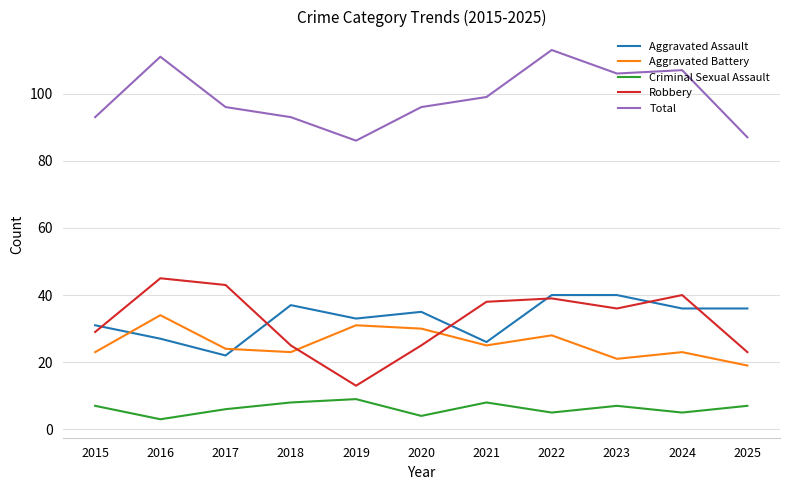

Which series has the largest range (max minus min)?

Robbery